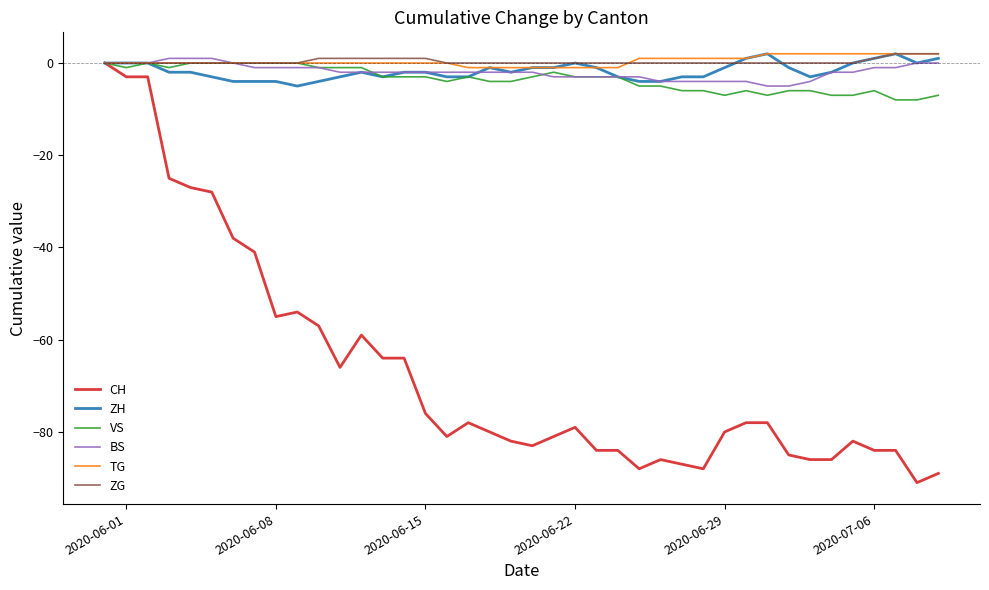

What is the smallest value displayed?

-91